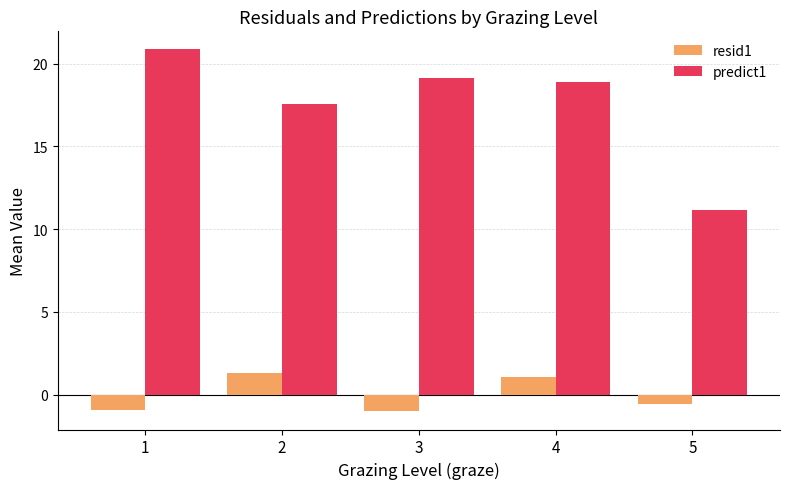

Does the chart contain stacked bars?

No